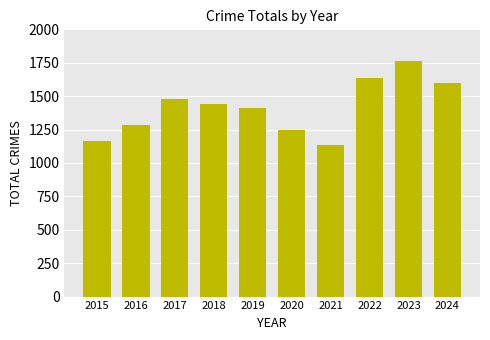

Rank the categories by value from lowest to highest.

2021, 2015, 2020, 2016, 2019, 2018, 2017, 2024, 2022, 2023